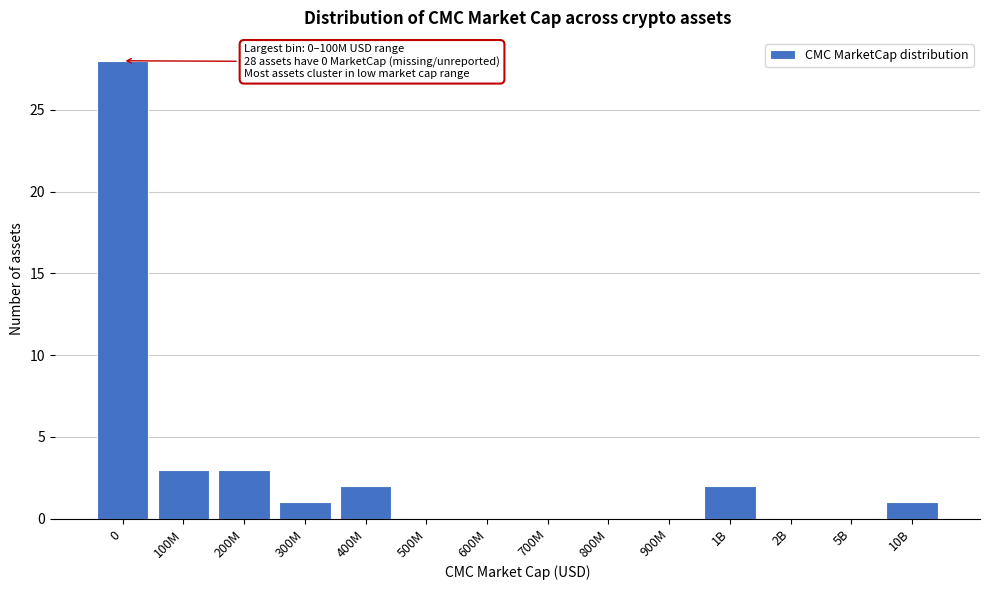

Reading right to left, what are all the values shown in this chart?

10B=1	5B=0	2B=0	1B=2	900M=0	800M=0	700M=0	600M=0	500M=0	400M=2	300M=1	200M=3	100M=3	0=28